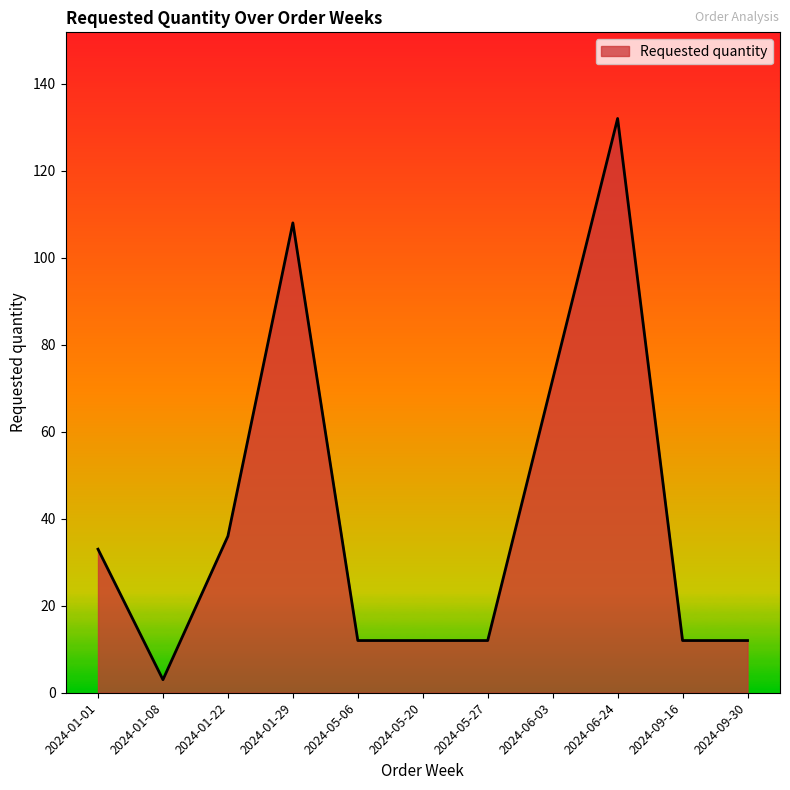

What is the minimum value shown in the chart?

3